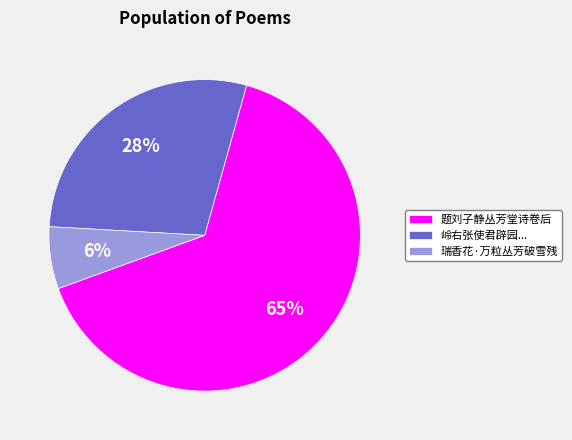

How many slices are in this pie chart?

3